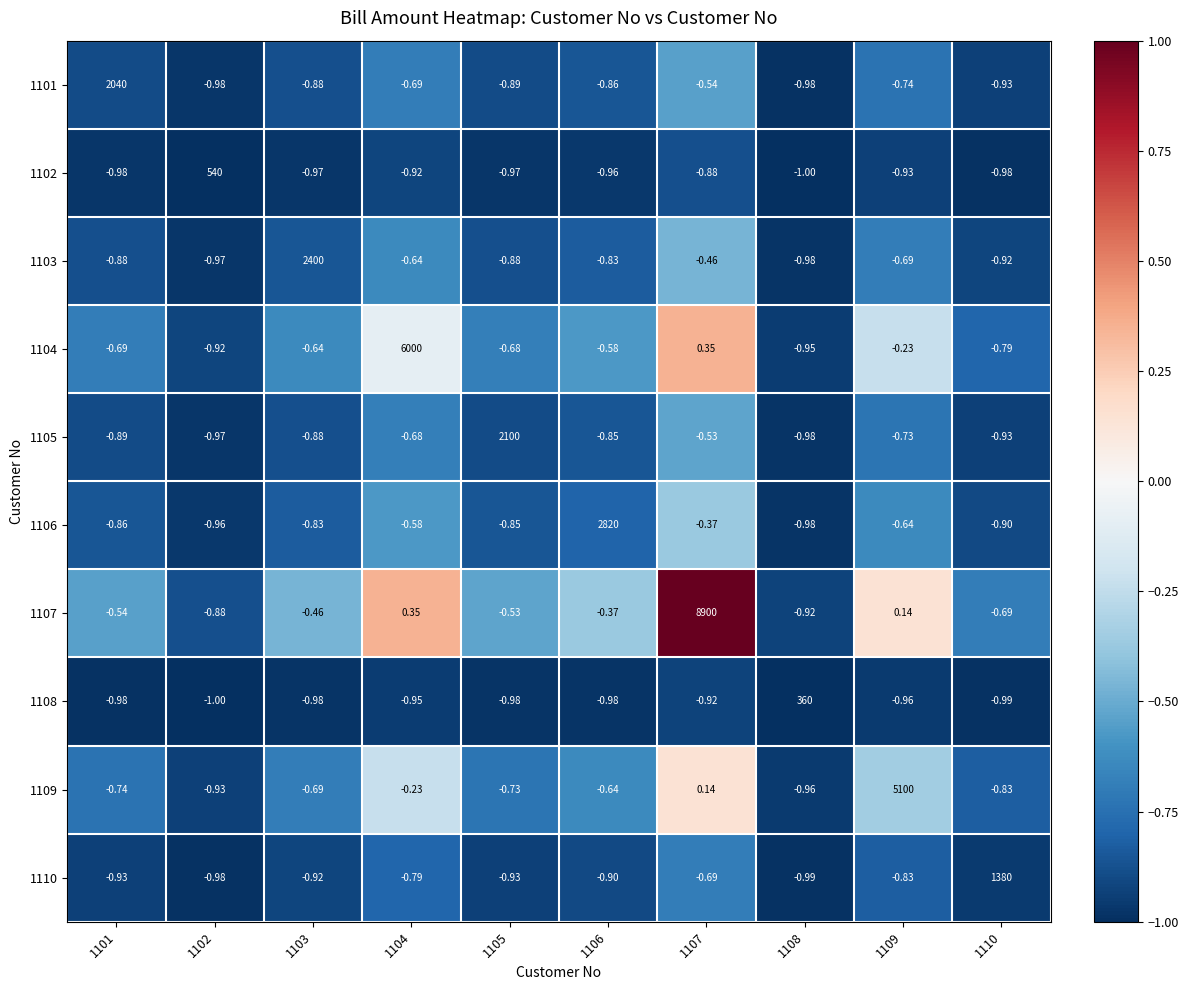

Is the value of 1102 at 1101 greater than the value of 1110 at 1105?

No